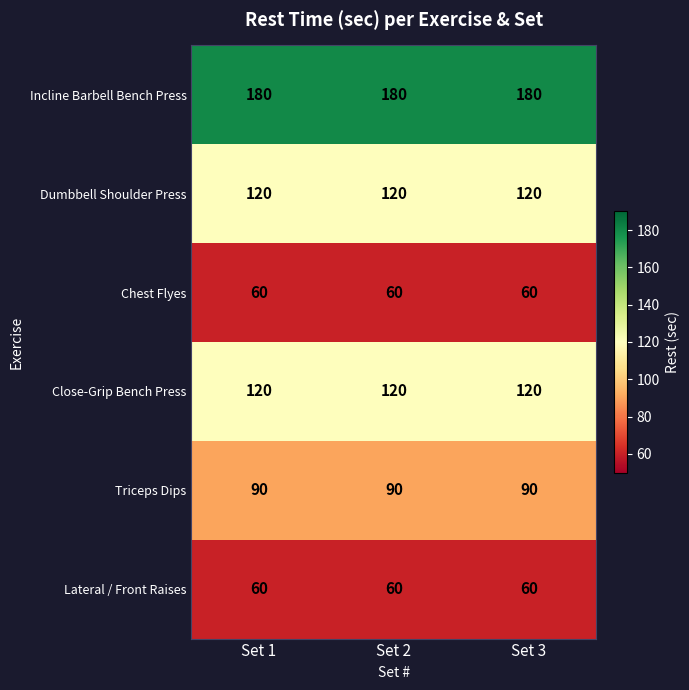

What is the smallest value displayed?

60